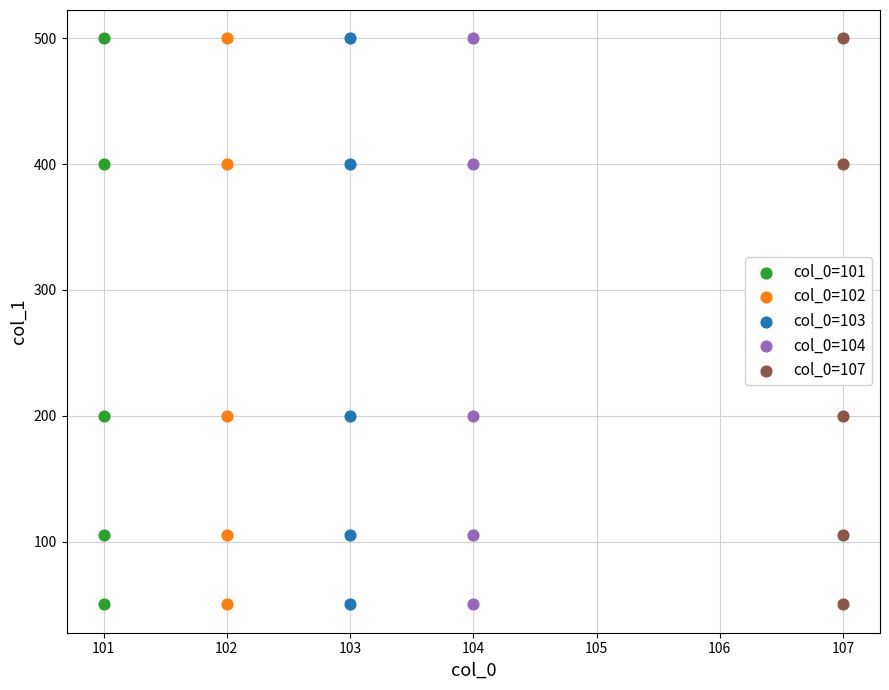

What are all the series names shown in the legend?

col_0=101, col_0=102, col_0=103, col_0=104, col_0=107